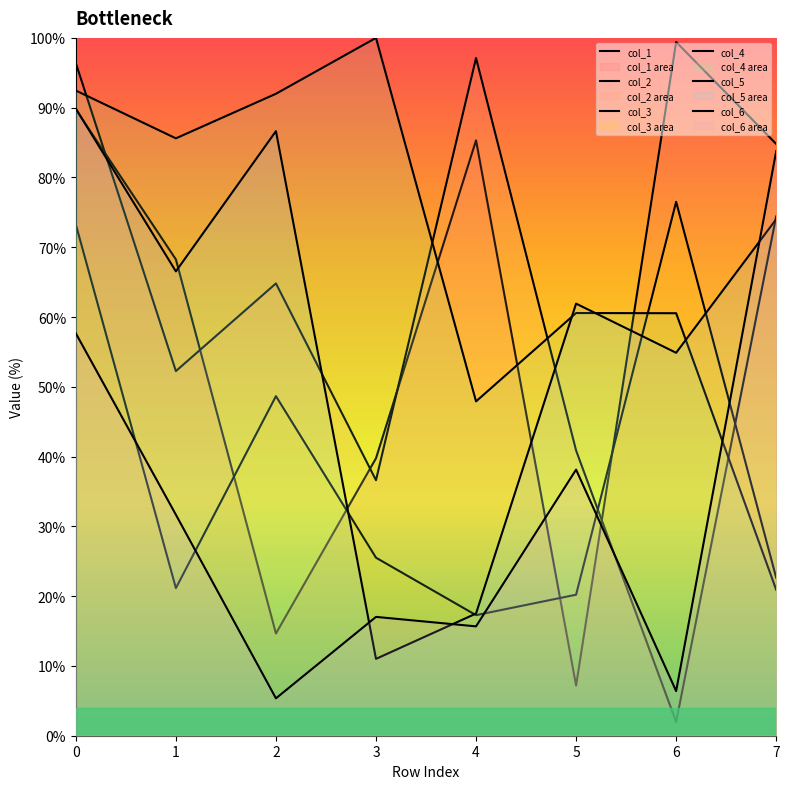

Does the chart display data point markers on the line(s)?

No